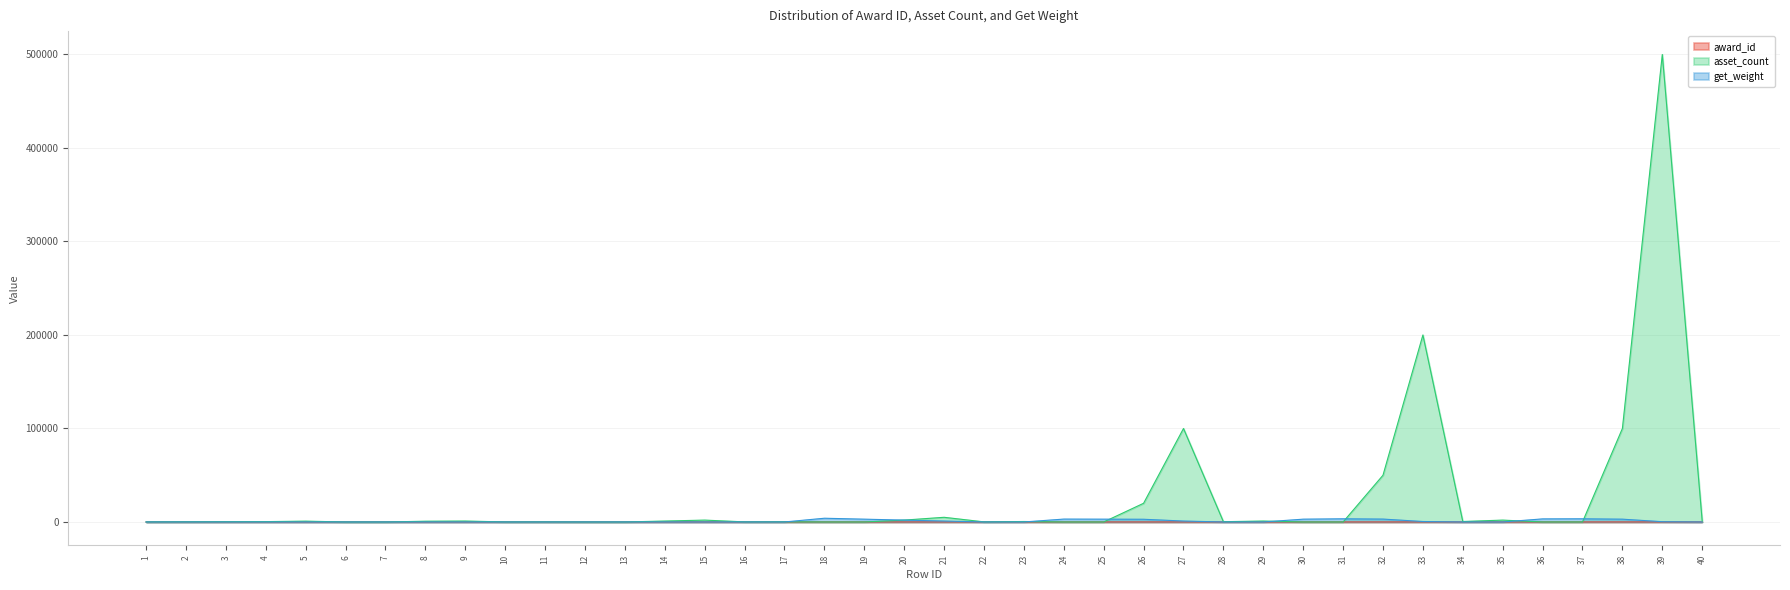

What is the sum of all asset_count values?

989518